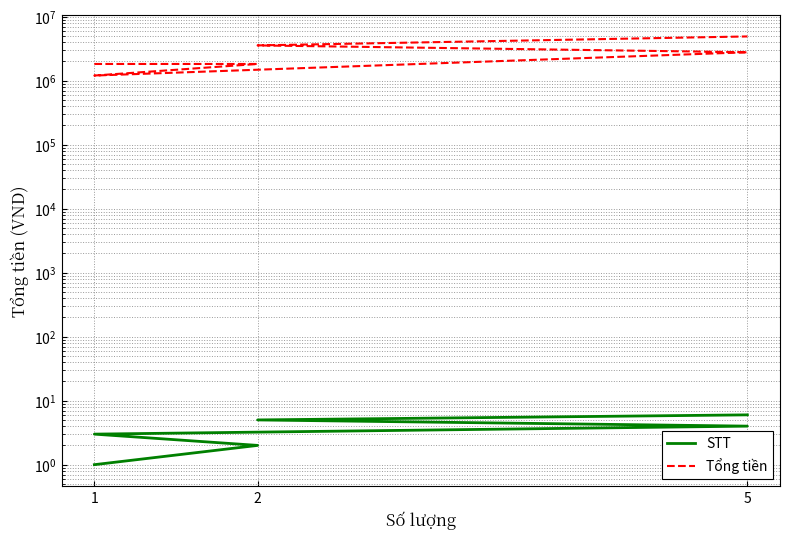

In Tổng tiền, how many points are lower than both neighbors (excluding endpoints)?

1